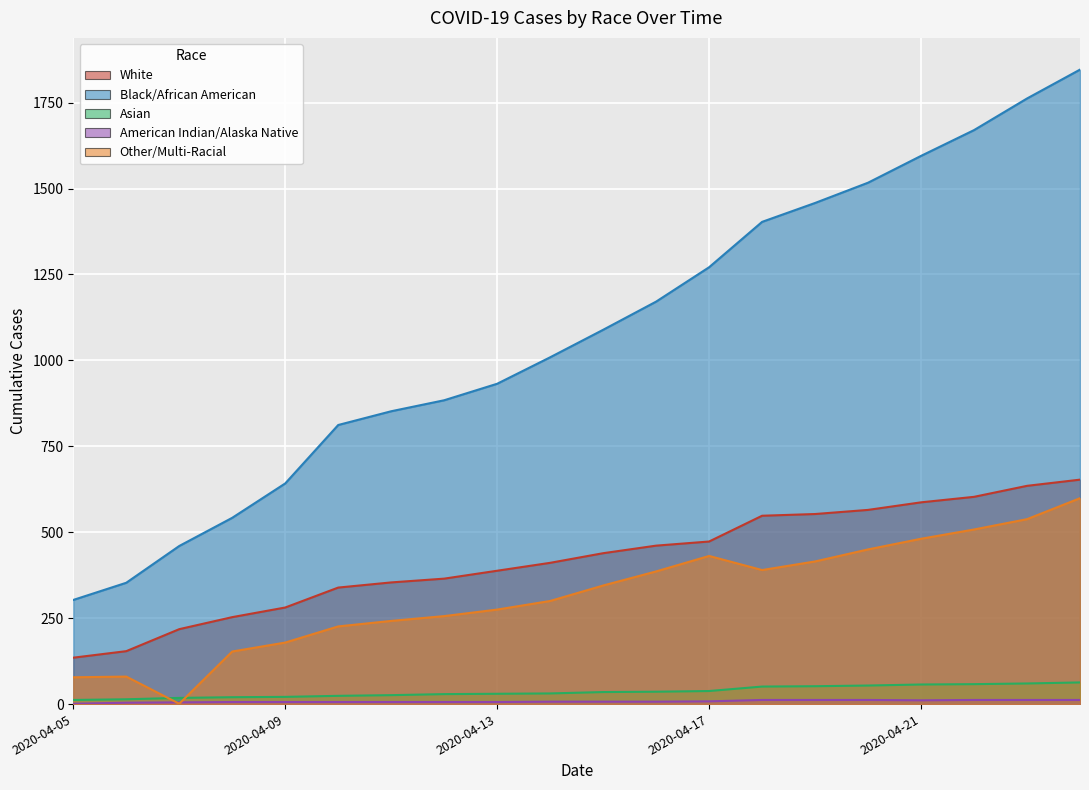

In Other/Multi-Racial, how many points are higher than both neighbors (excluding endpoints)?

2